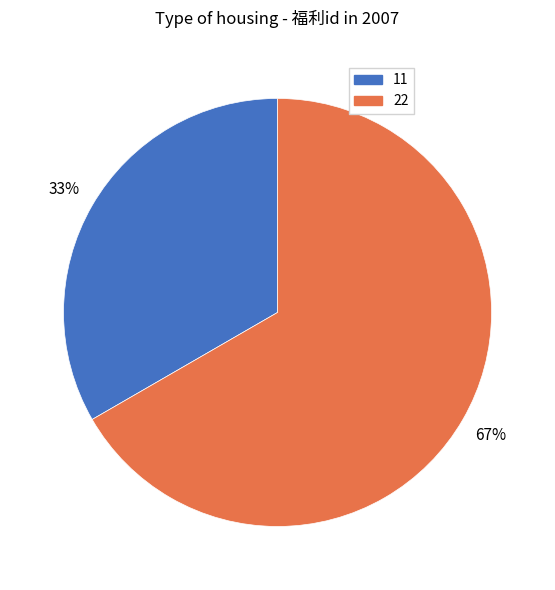

Is there a majority slice in this chart?

Yes